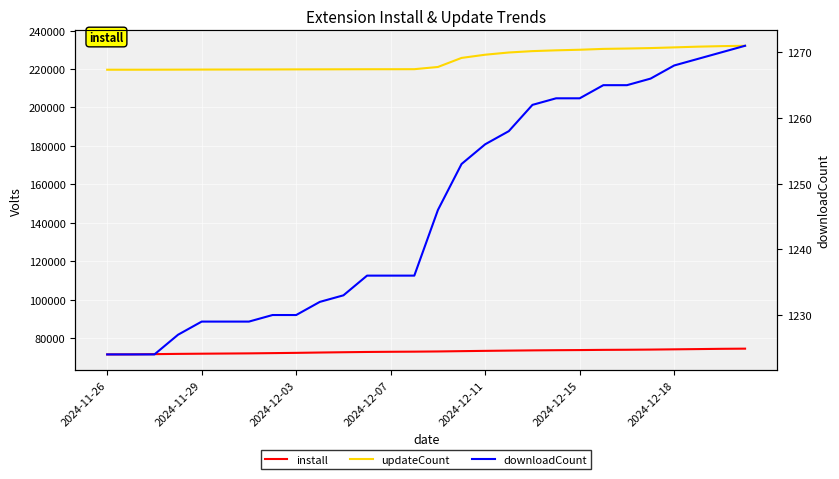

Reading right to left, list all the values displayed in this chart.

install: 74423	74337	74196	74066	73938	73848	73791	73688	73618	73522	73404	73274	73123	72964	72858	72791	72699	72558	72405	72233	72096	71969	71881	71795	71701	71566	71441	71415
updateCount: 232141	231948	231677	231303	230939	230700	230518	230073	229765	229359	228641	227482	225820	221105	219946	219928	219919	219892	219864	219845	219809	219787	219770	219750	219717	219689	219672	219670
downloadCount: 1271	1270	1269	1268	1266	1265	1265	1263	1263	1262	1258	1256	1253	1246	1236	1236	1236	1233	1232	1230	1230	1229	1229	1229	1227	1224	1224	1224